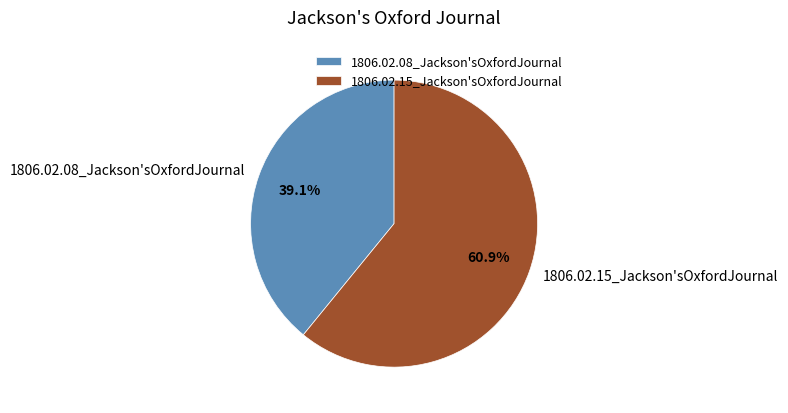

Which category has the biggest portion of the pie?

1806.02.15_Jackson'sOxfordJournal